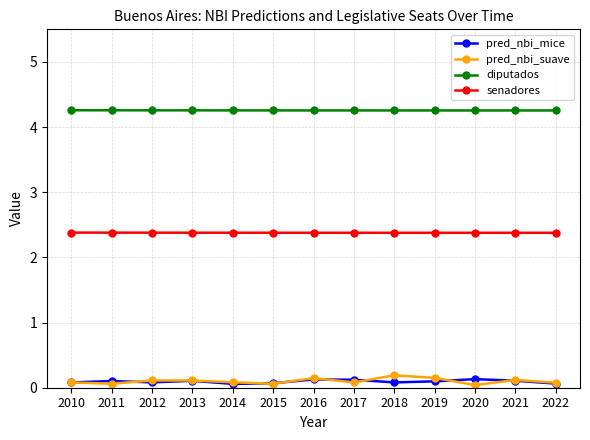

Rank the series by their maximum value, from lowest to highest.

pred_nbi_mice, pred_nbi_suave, senadores, diputados